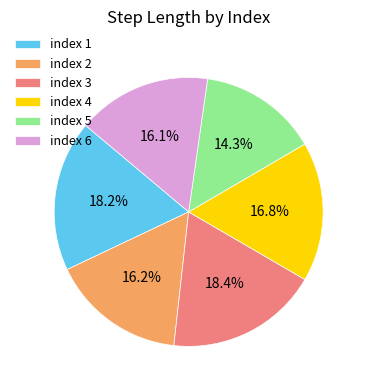

Which category has the smallest portion of the pie?

index 5